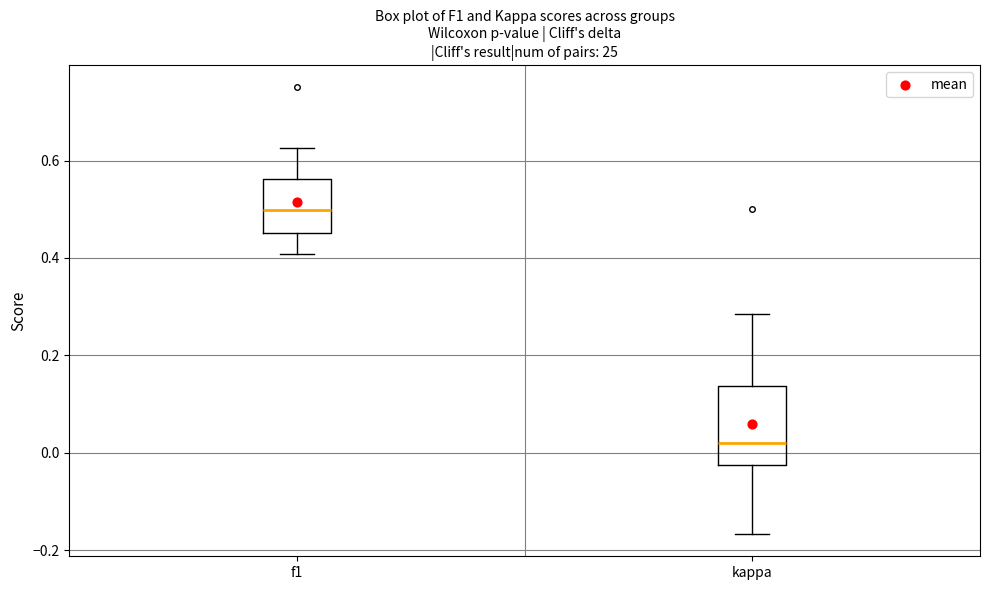

Which box's median line is the lowest?

kappa